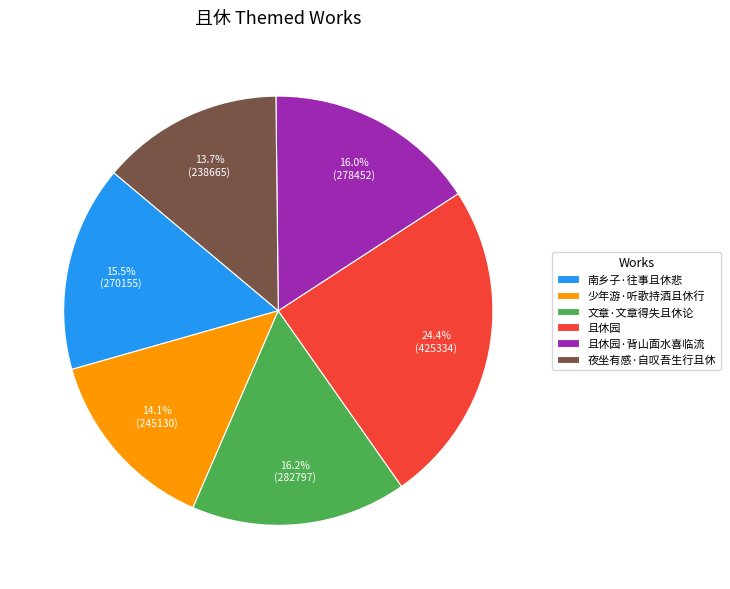

Is it true that 夜坐有感·自叹吾生行且休 is 14% of the pie?

True